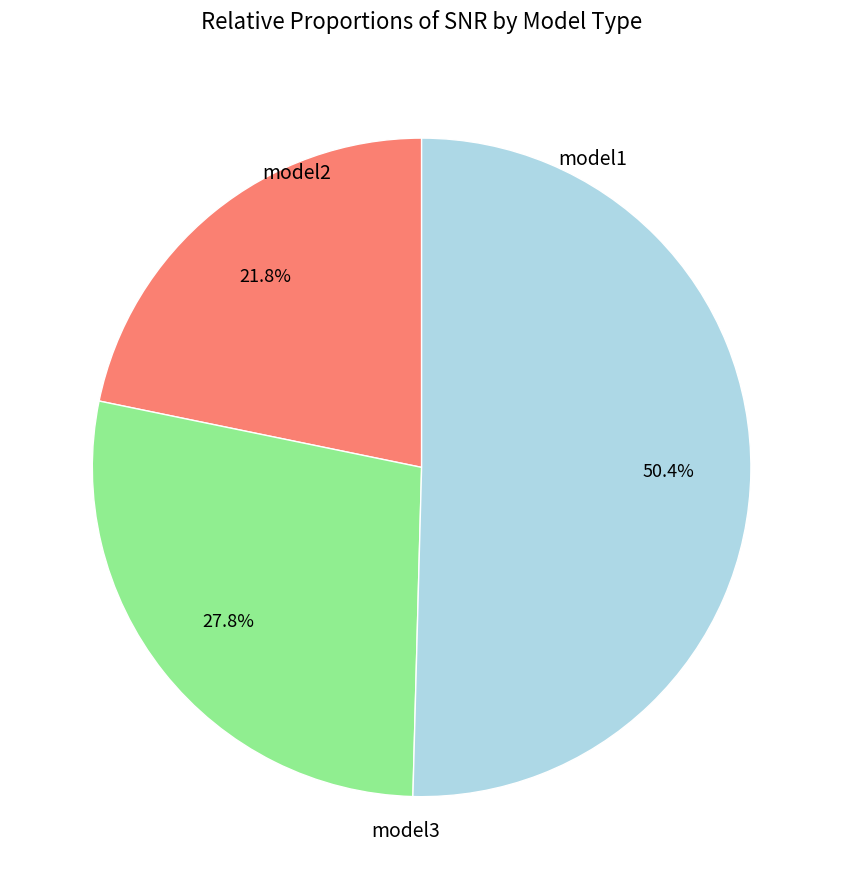

Count the number of slices in the pie.

3